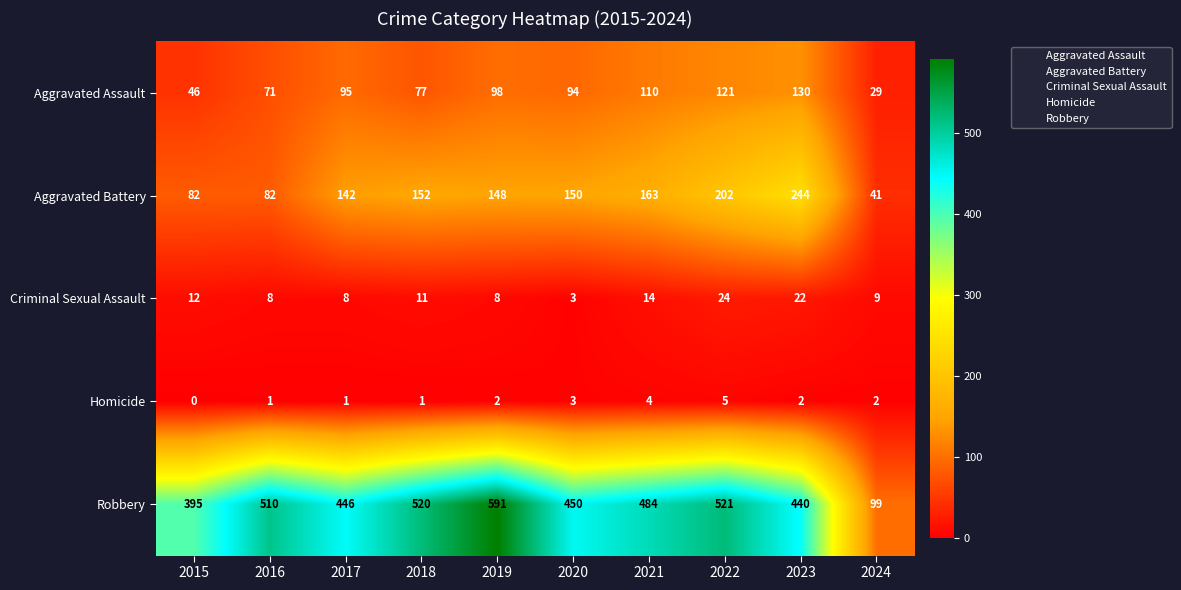

What is the average value of the Criminal Sexual Assault series?

12